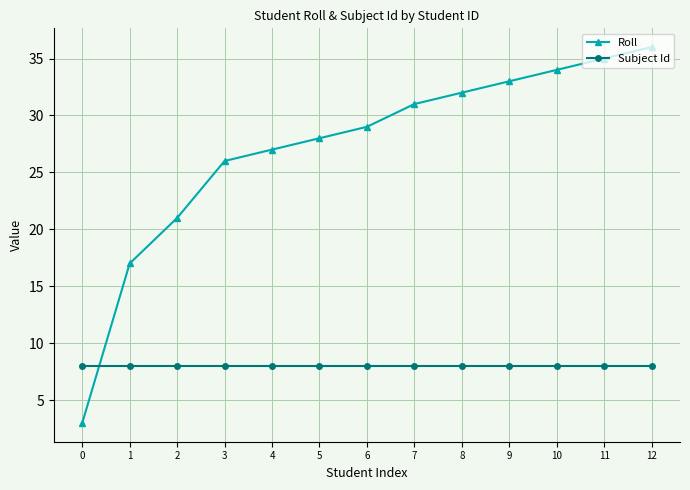

What is the total value across all series at 8?

40